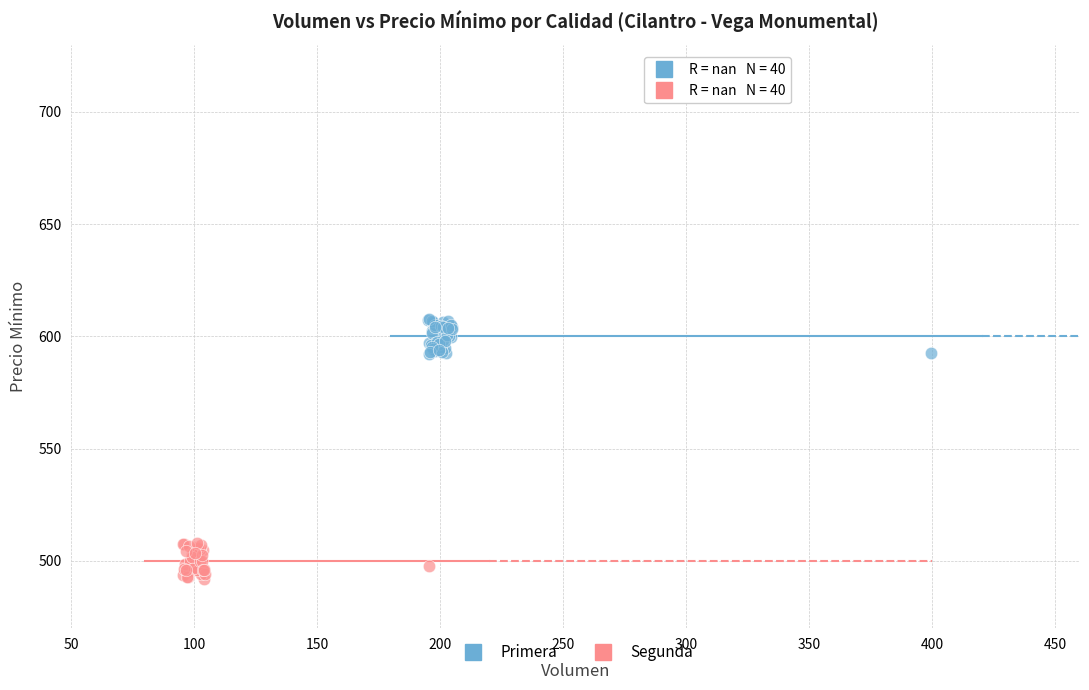

Which series reaches the minimum Y coordinate?

Segunda